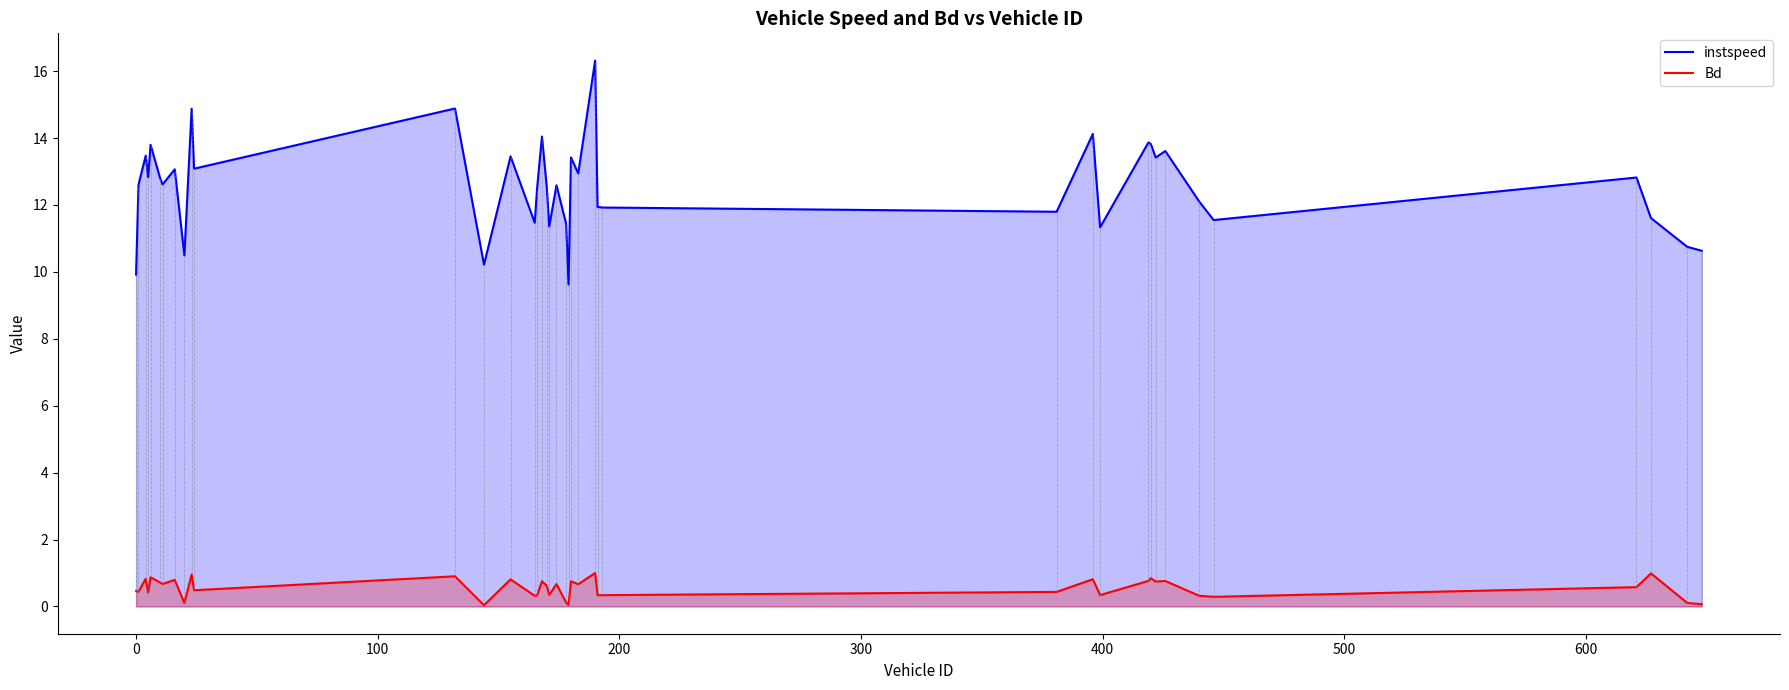

True or false: Bd and instspeed intersect in this chart.

False